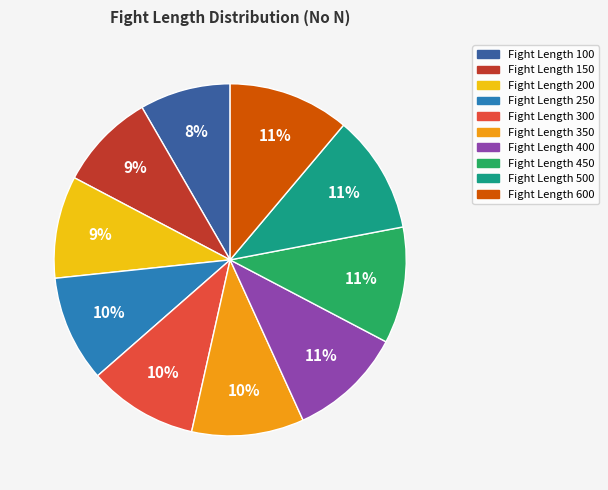

To the nearest percent, what is the difference between the largest and smallest slice percentages?

3%